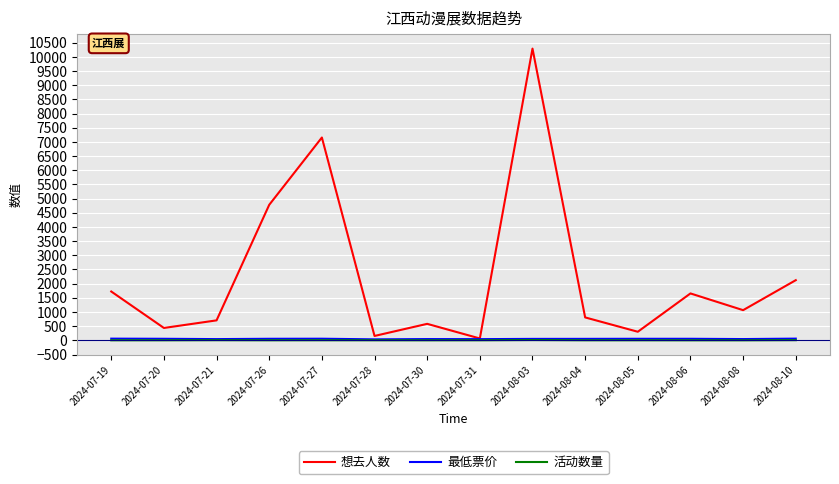

Which series changed the most between 2024-07-19 and 2024-08-05?

想去人数